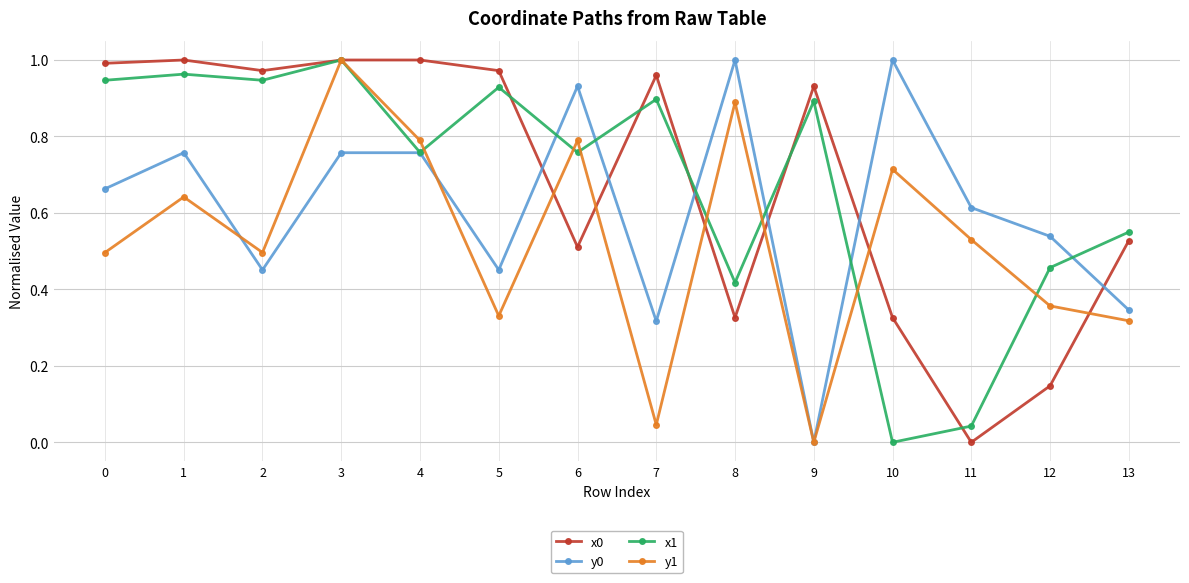

True or false: x0 has more than 1 points higher than both neighbors.

True